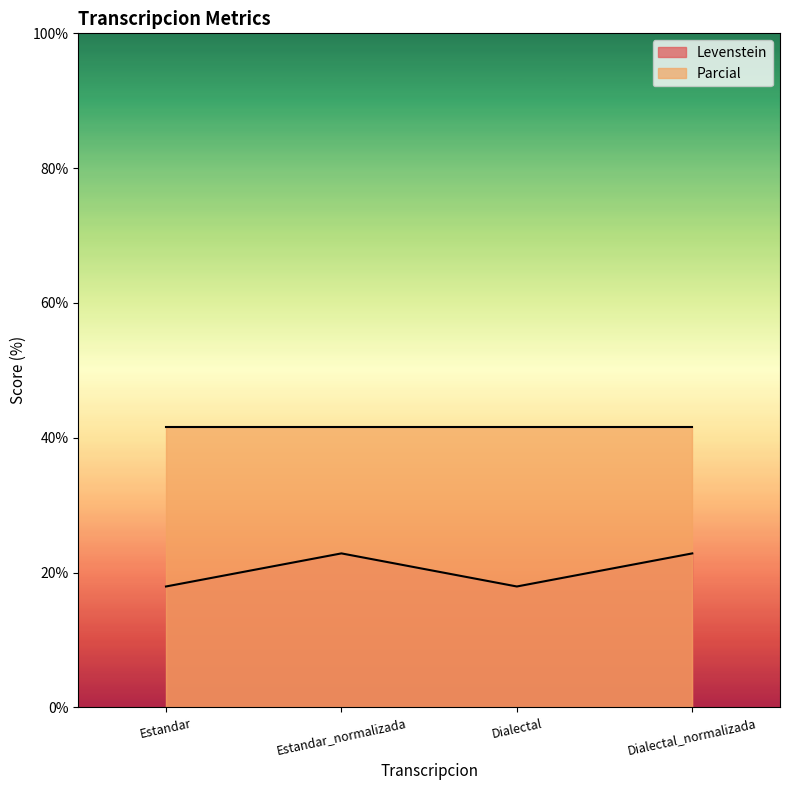

Which has a higher value, Dialectal_normalizada or Dialectal?

Dialectal_normalizada